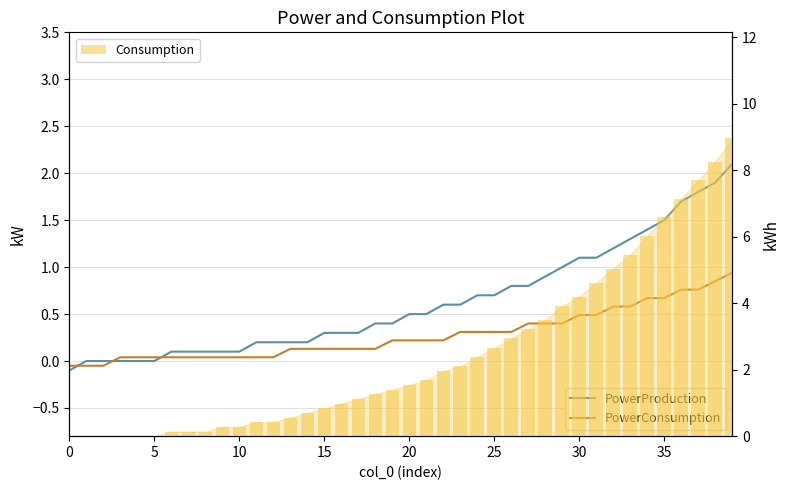

Which series changed the most between 35 and 11?

Consumption